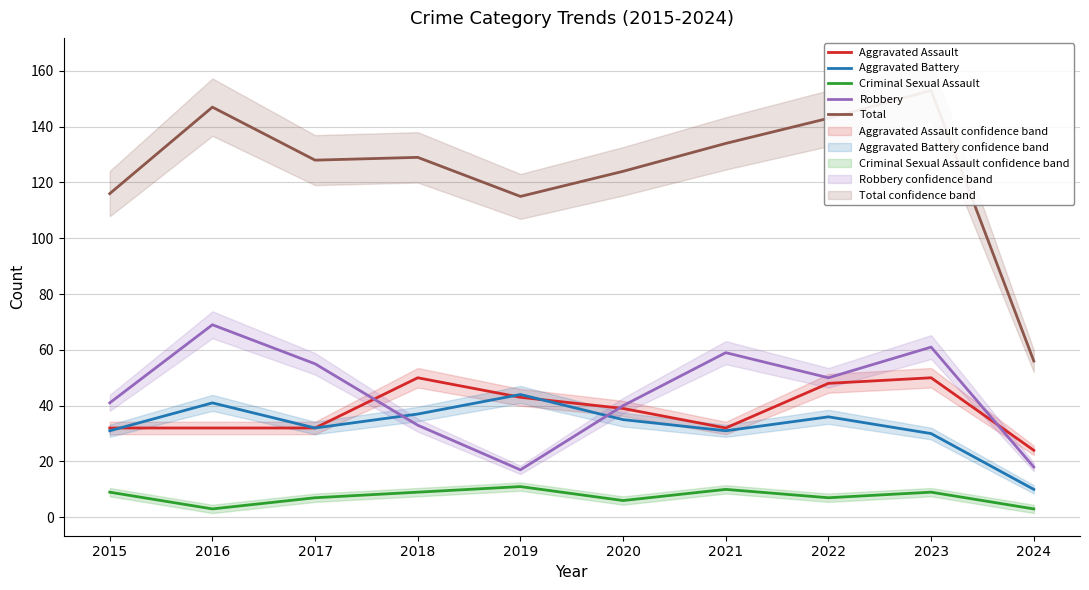

At which label does Aggravated Assault reach its peak?

2018